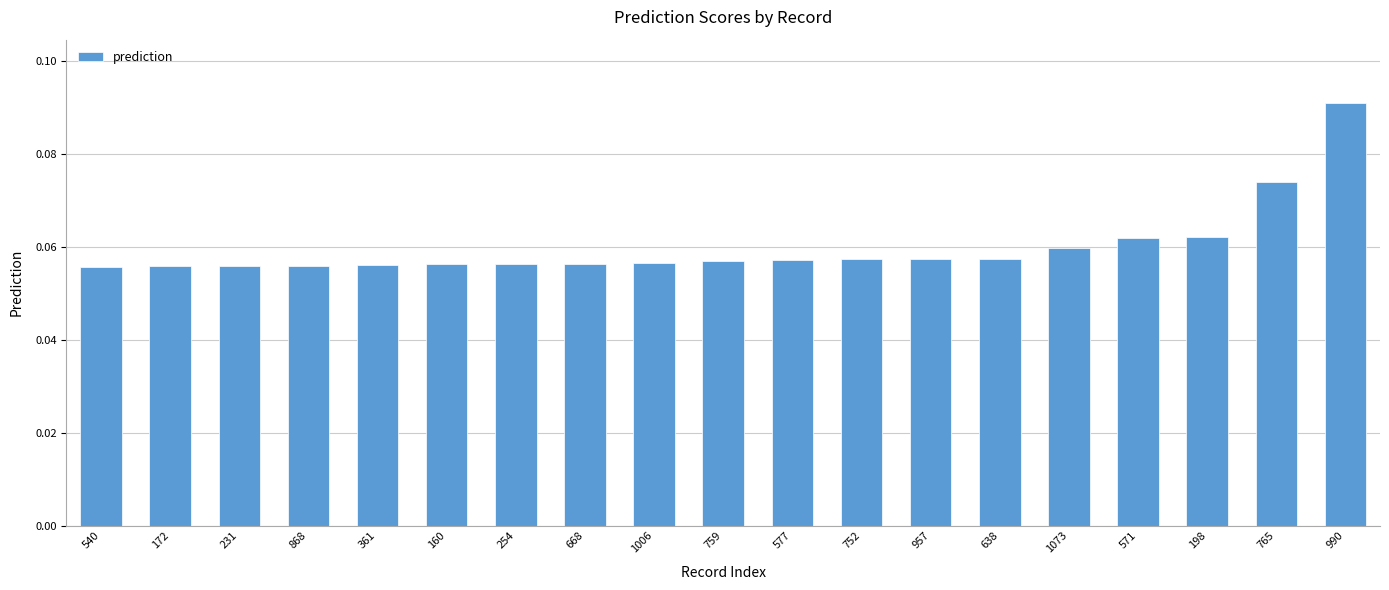

Are the bars grouped side by side (vs. stacked)?

No